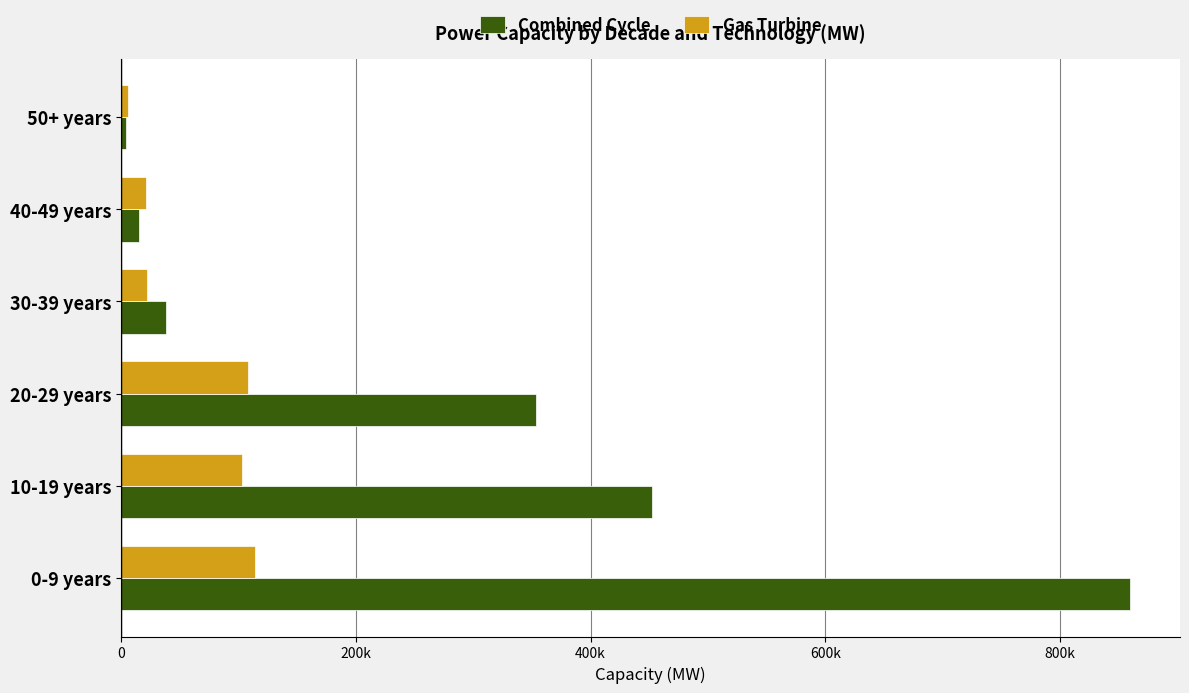

What are all the series names shown in the legend?

Combined Cycle, Gas Turbine